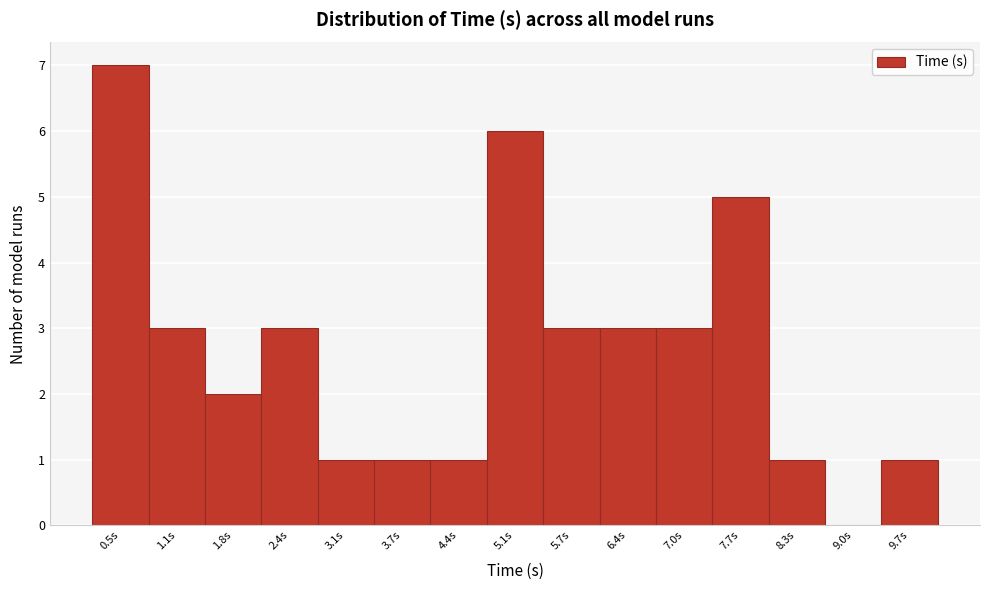

Reading left to right, list all the values displayed in this chart.

0.5s=7	1.1s=3	1.8s=2	2.4s=3	3.1s=1	3.7s=1	4.4s=1	5.1s=6	5.7s=3	6.4s=3	7.0s=3	7.7s=5	8.3s=1	9.0s=0	9.7s=1